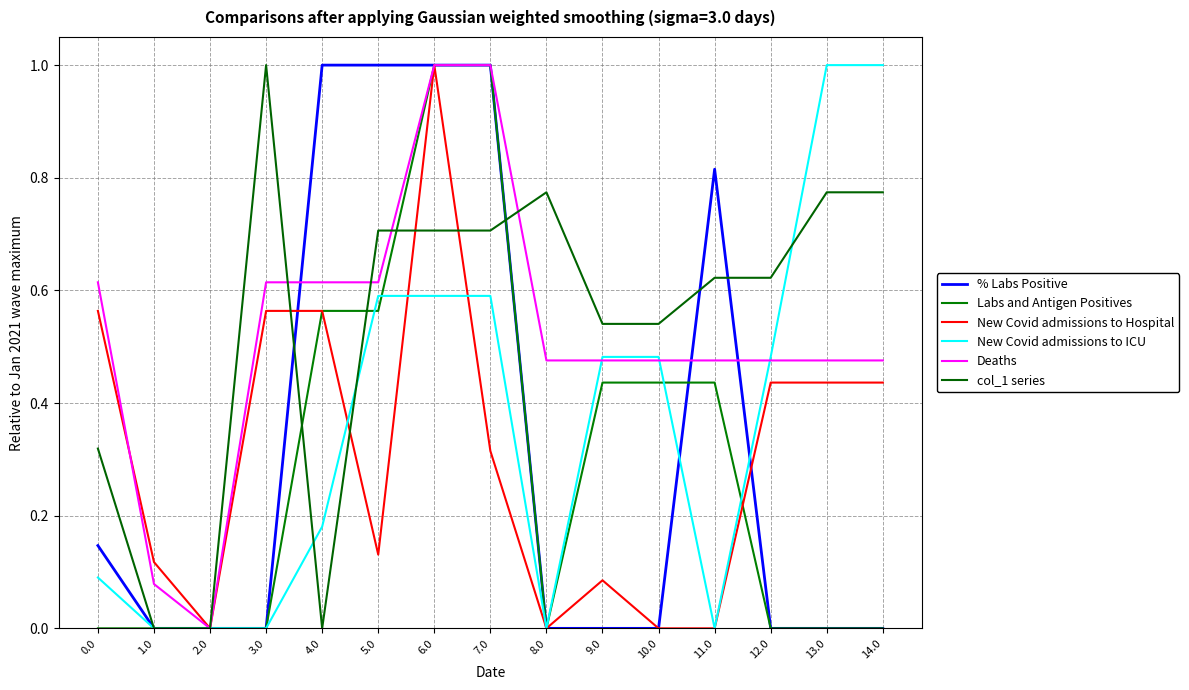

What position from the left is 4.0?

5